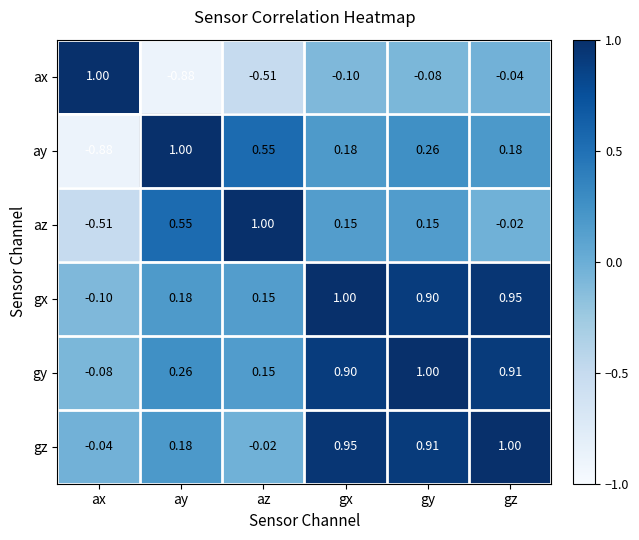

At which category is the sum across all series the highest?

gy